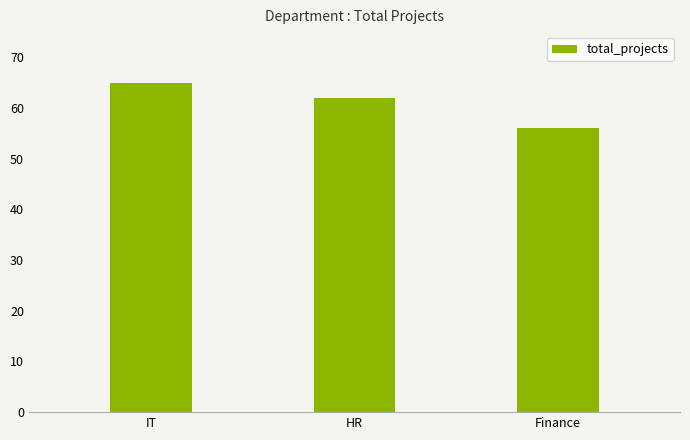

The value at IT is 65. True or false?

True